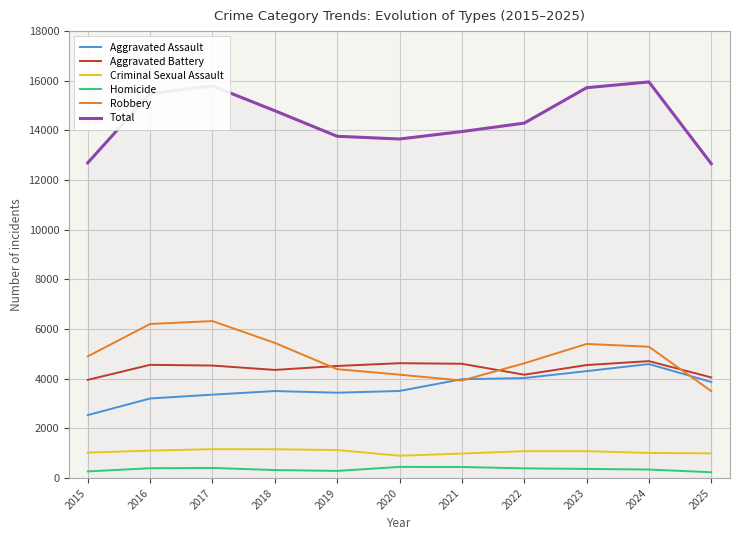

True or false: Total and Aggravated Assault cross at least once.

False